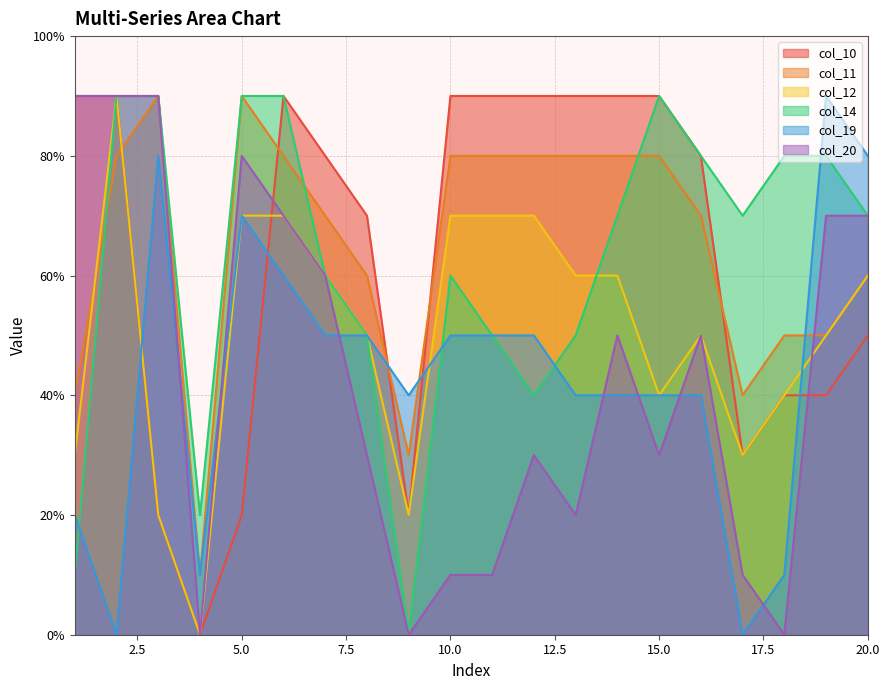

What is the spread (max minus min) of values at 12?

6